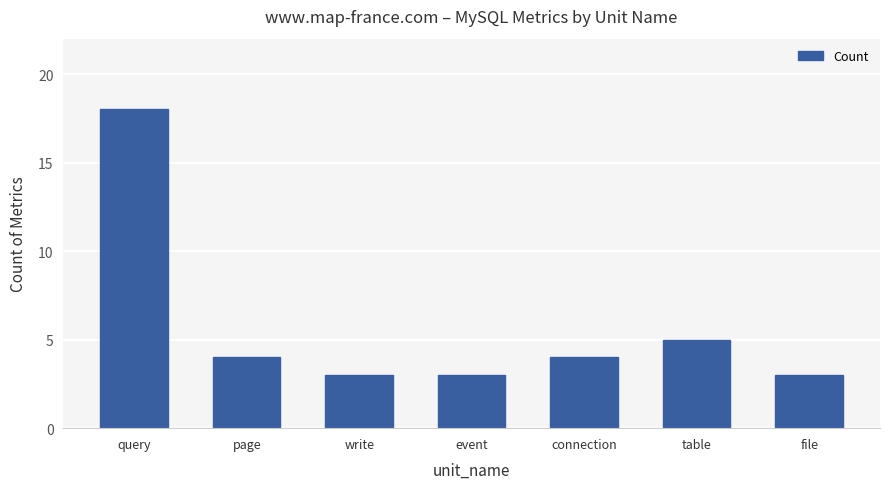

Count the number of categories in the chart.

7